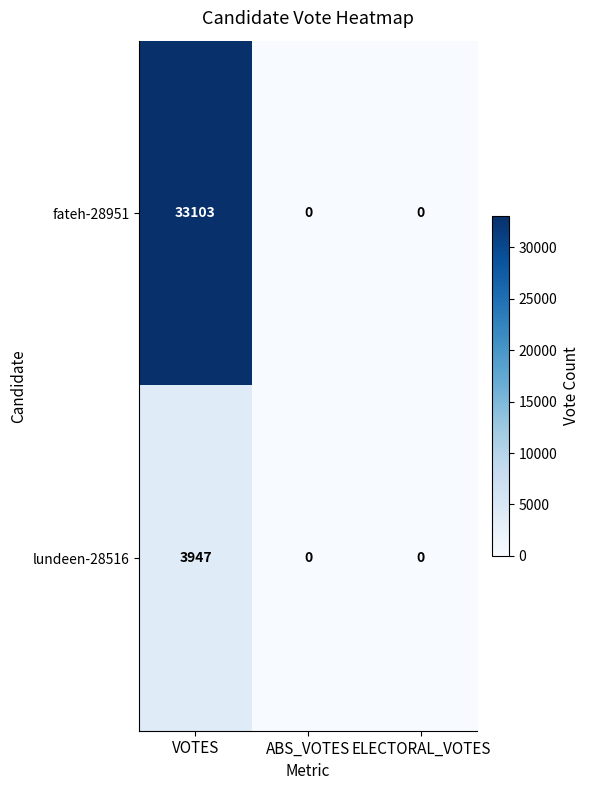

What is the greatest value displayed?

33103